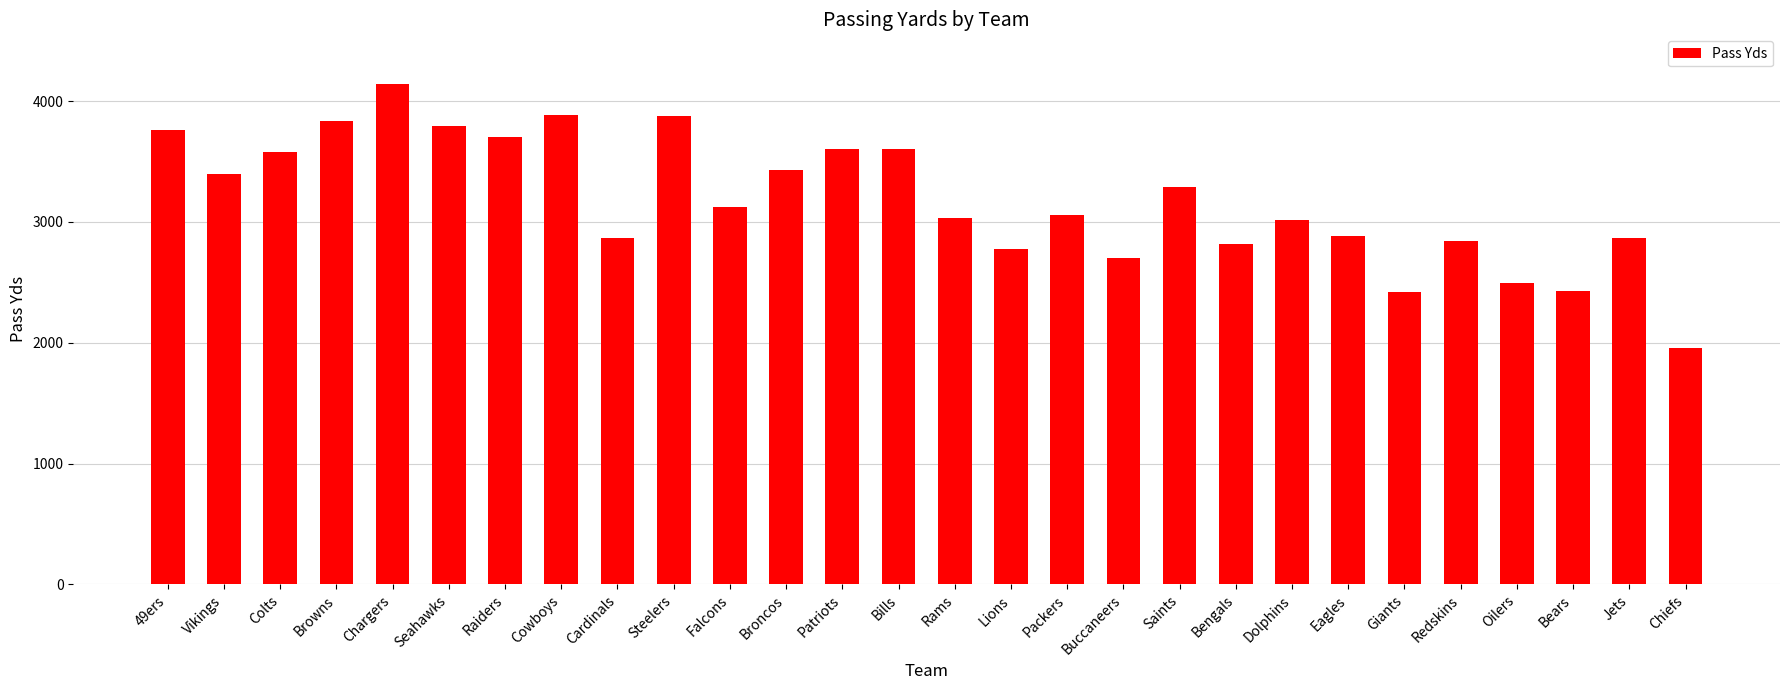

What is the minimum value shown in the chart?

1953